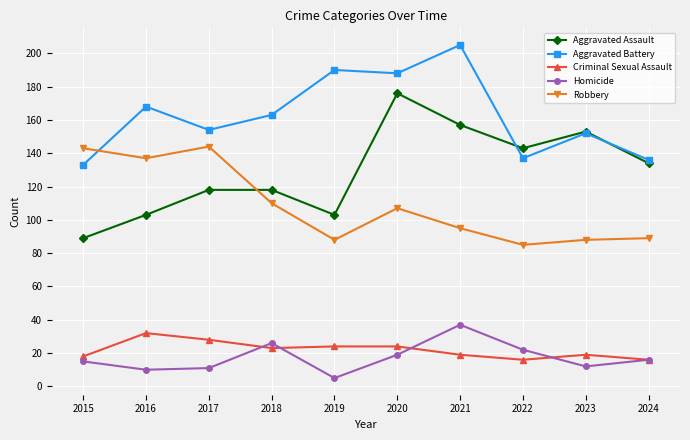

How many data points does each series have?

10